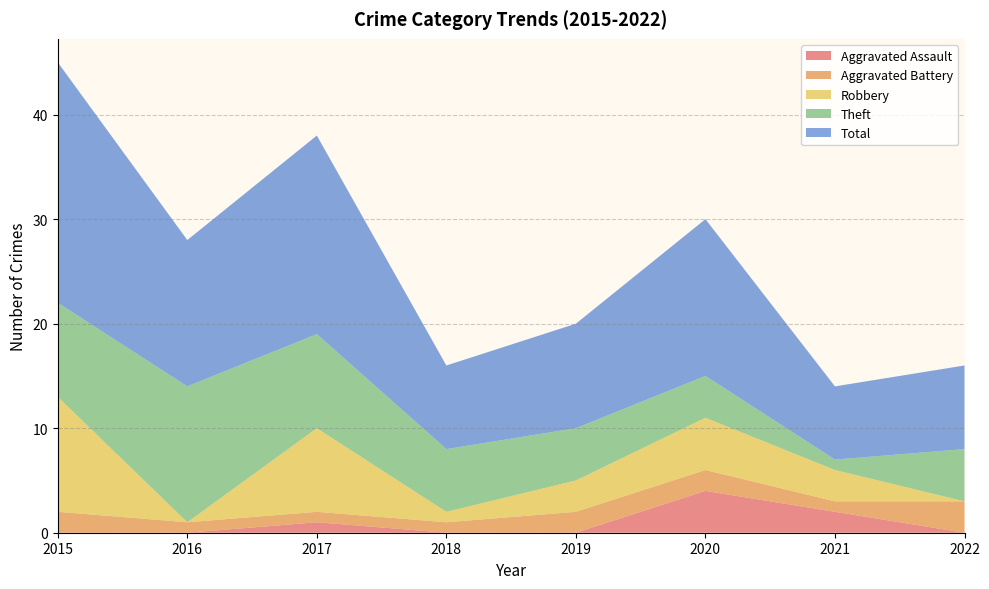

Reading left to right, transcribe all the data shown in this chart.

Aggravated Assault: 0	0	1	0	0	4	2	0
Aggravated Battery: 2	1	1	1	2	2	1	3
Robbery: 11	0	8	1	3	5	3	0
Theft: 9	13	9	6	5	4	1	5
Total: 23	14	19	8	10	15	7	8